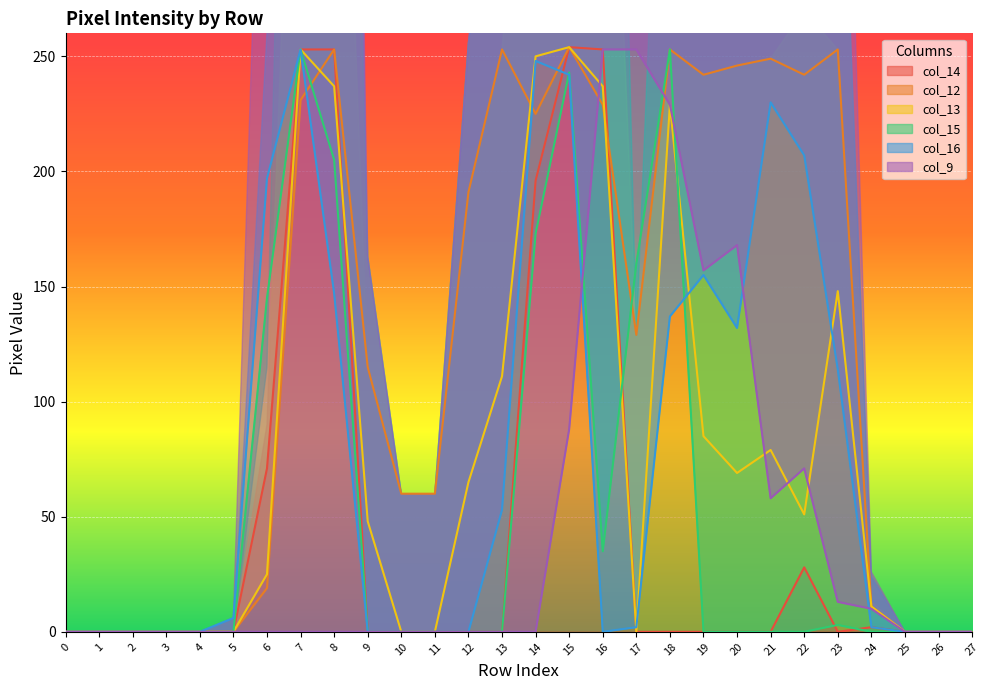

Which series has the widest spread of values?

col_14